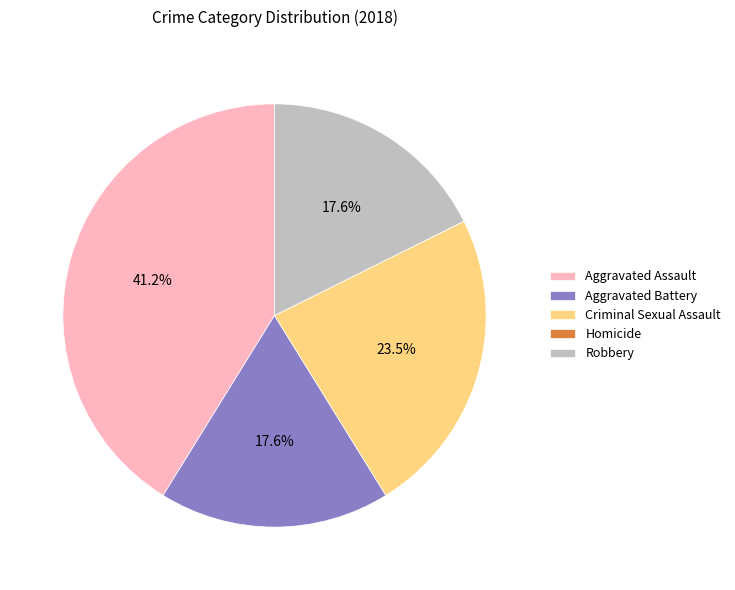

What percentage is NOT represented by Aggravated Battery?

82.4%